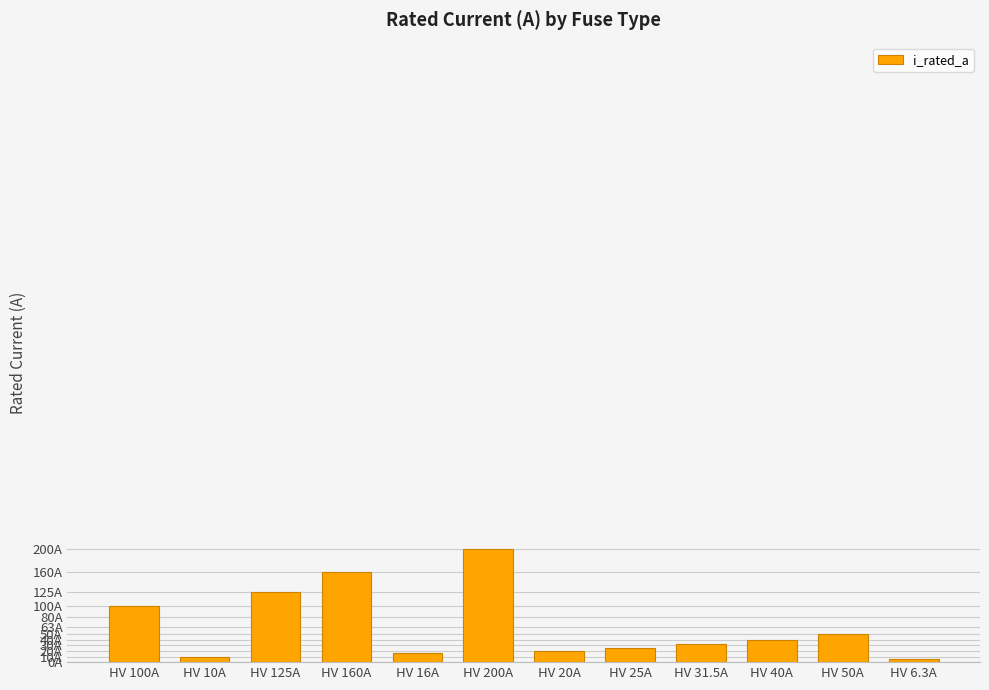

What is the difference between the values at HV 40A and HV 20A?

20.0